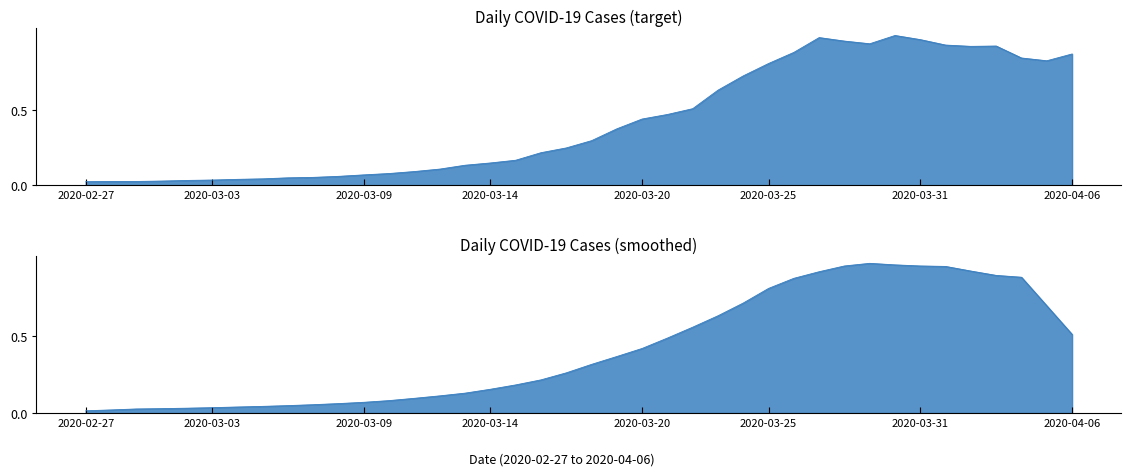

What is the label of the 24th point from the right?

2020-03-14